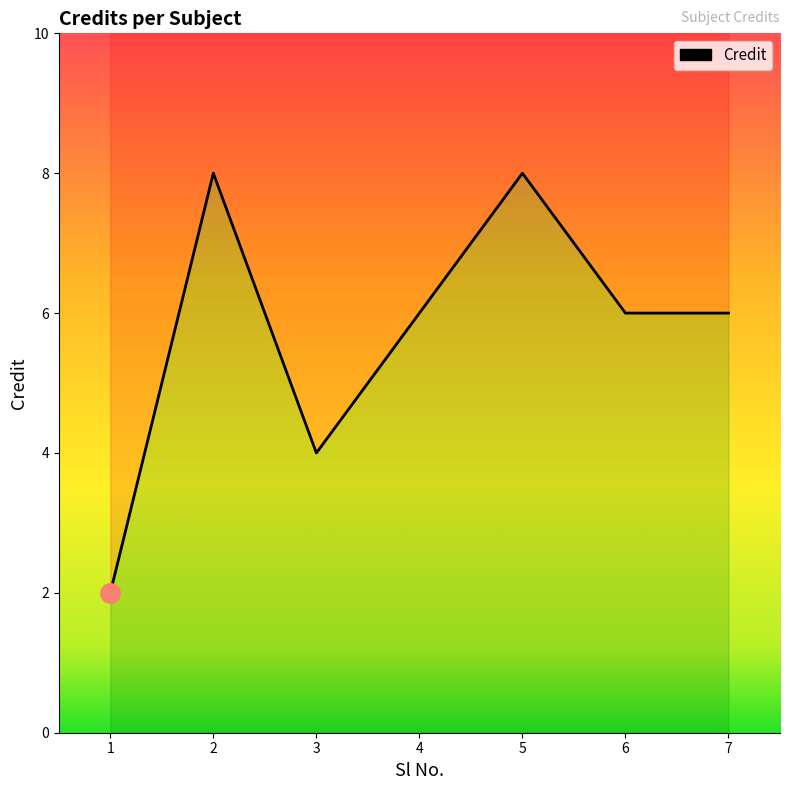

Reading left to right, transcribe all the data shown in this chart.

1=2	2=8	3=4	4=6	5=8	6=6	7=6